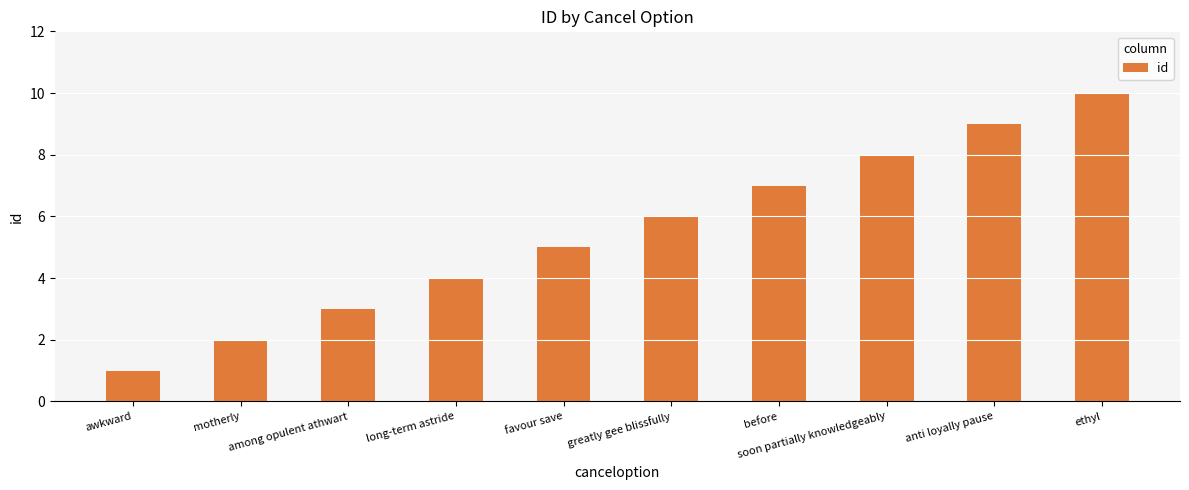

What is the difference between the maximum and minimum values?

9